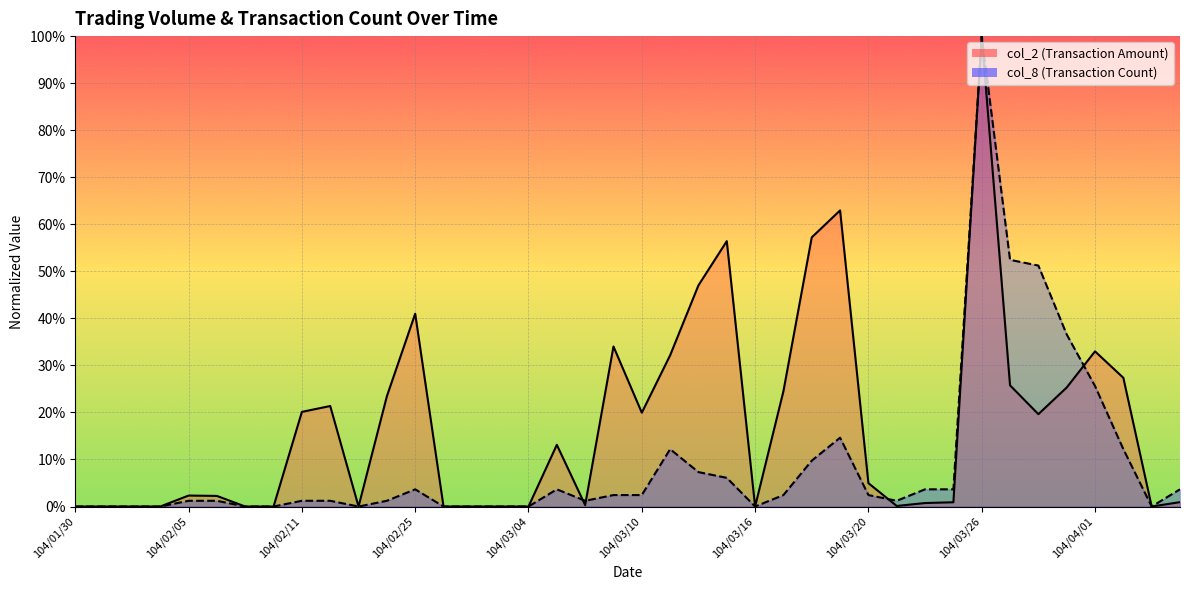

Which has a higher value, 104/02/25 or 104/03/12?

104/03/12